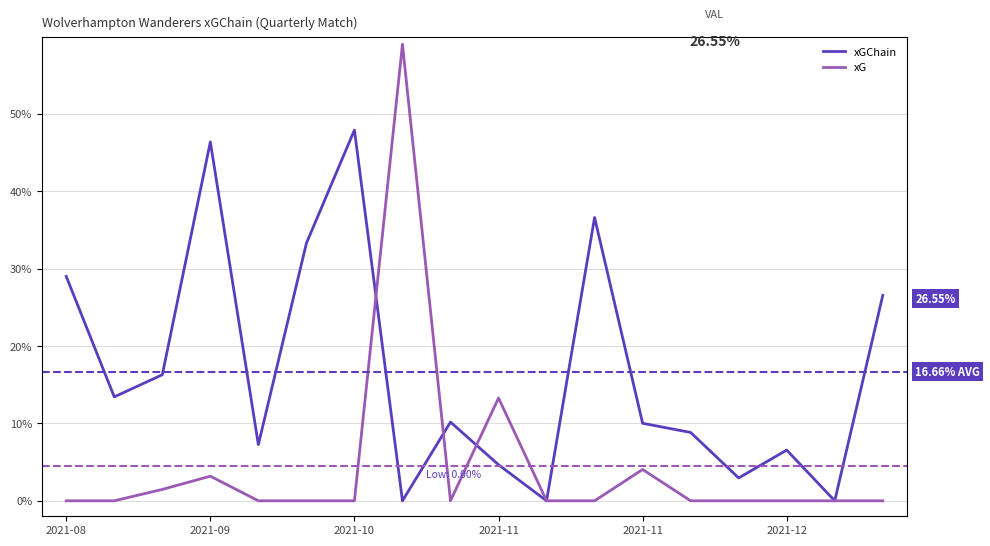

Where is xGChain nearest to the value 0?

7